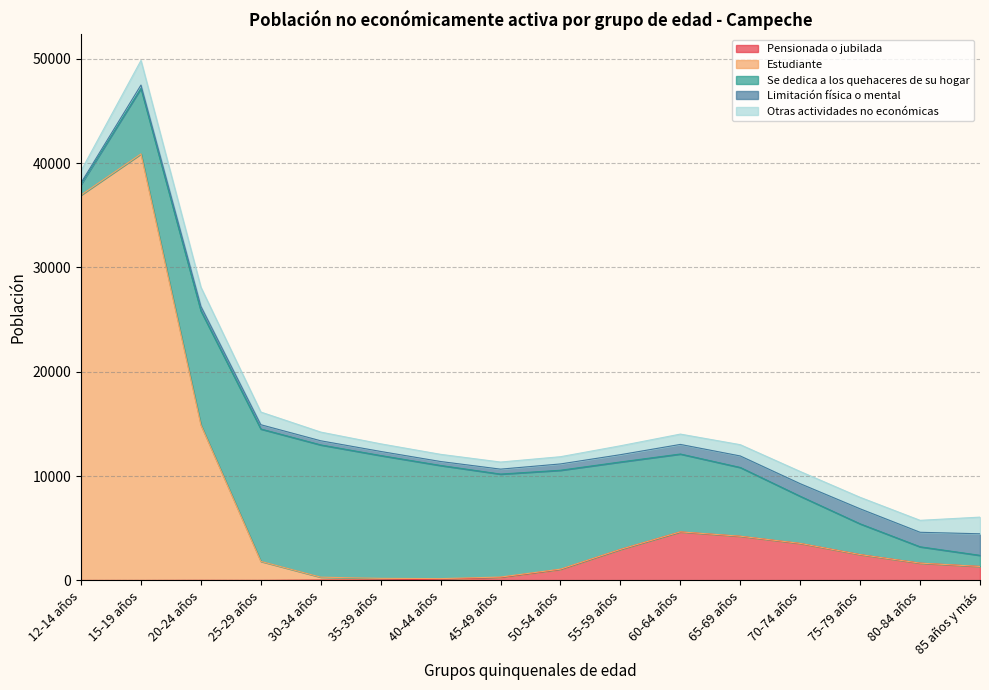

How many intersections are there between Se dedica a los quehaceres de su hogar and Limitación física o mental?

1